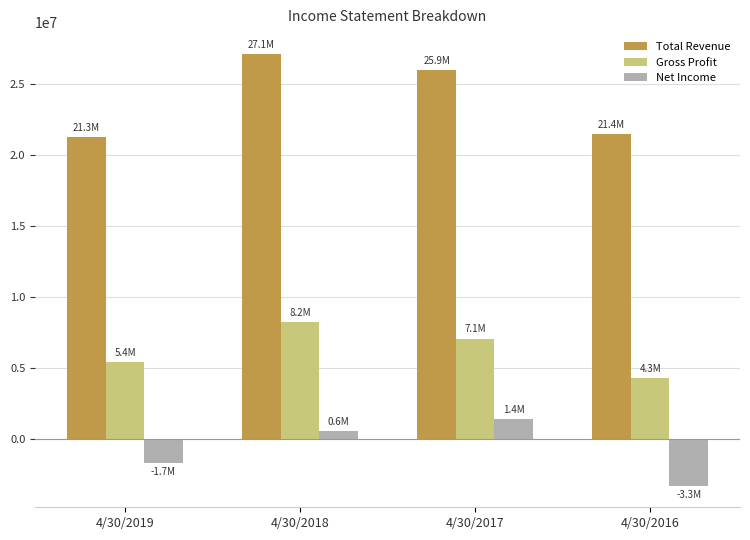

What is the difference between the highest and lowest values at 4/30/2017?

24550279